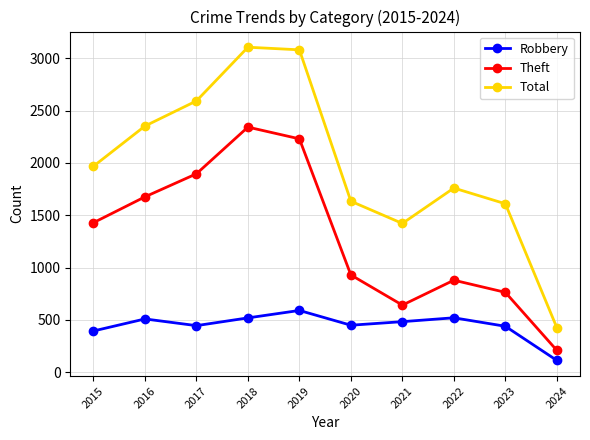

Rank the series by their maximum value, from highest to lowest.

Total, Theft, Robbery